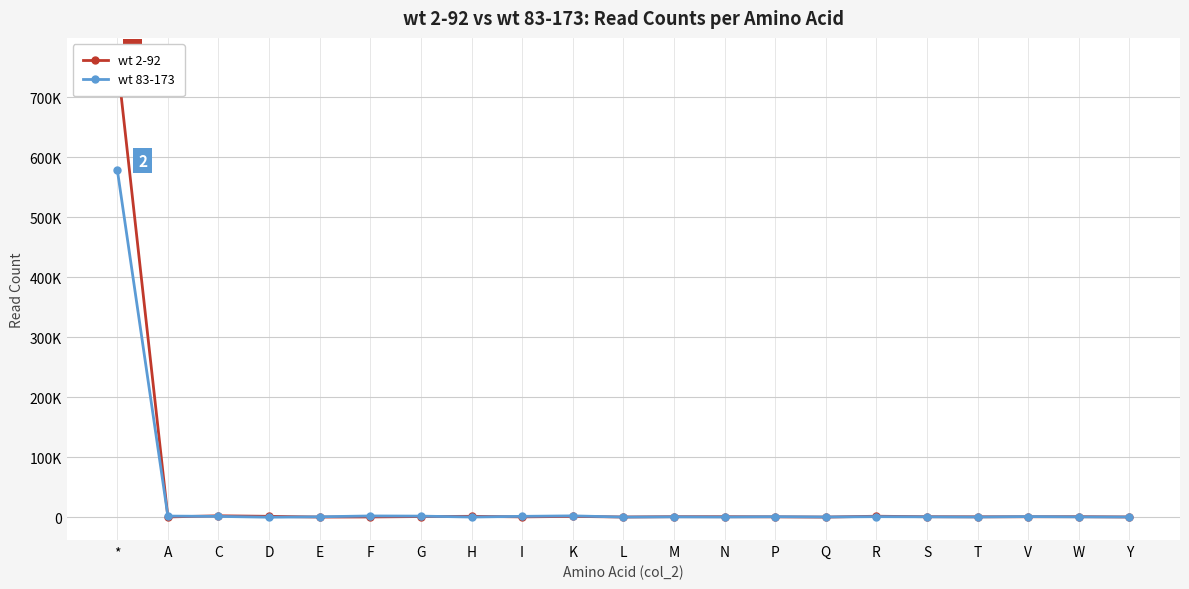

True or false: wt 2-92 has a value of 1157 at V.

False